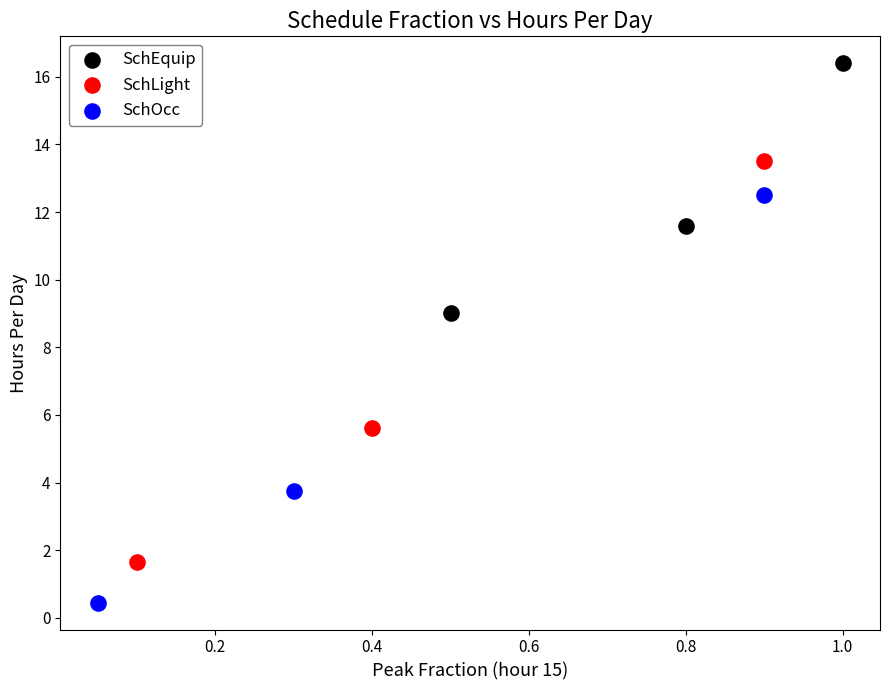

Which series reaches the maximum Y coordinate?

SchEquip